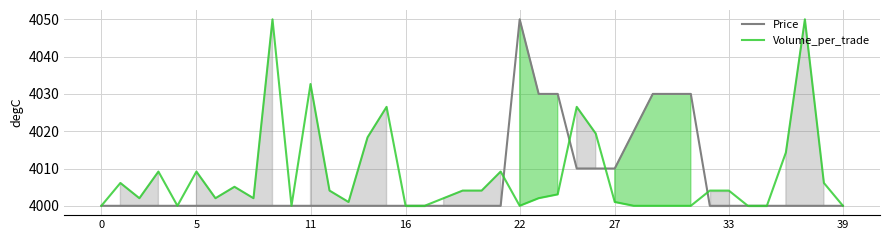

Which series has the largest total across all categories?

Volume_per_trade